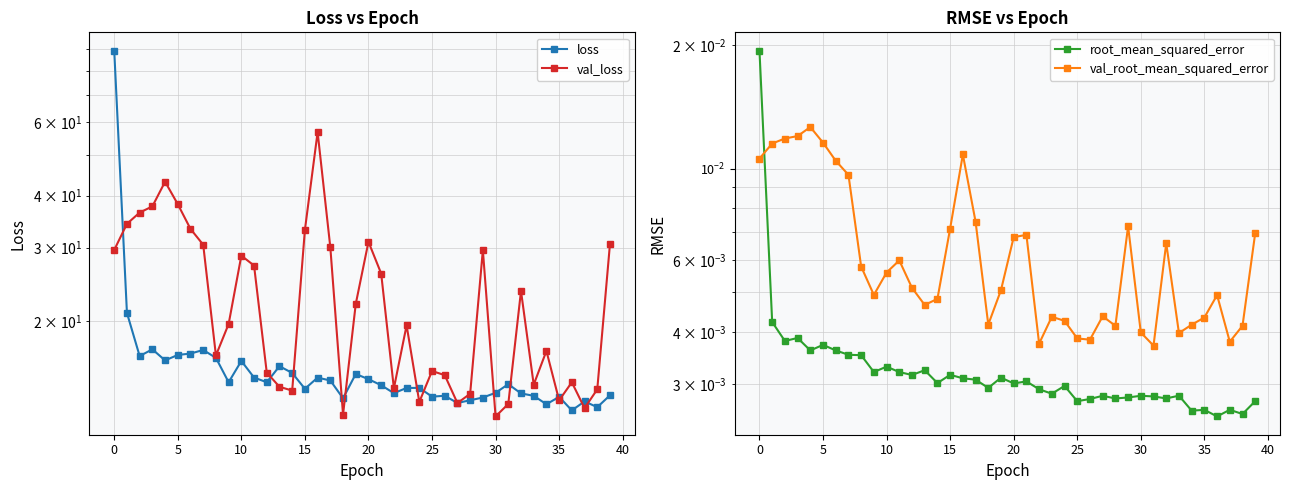

The val_root_mean_squared_error series shows 0.0 at 34. True or false?

False